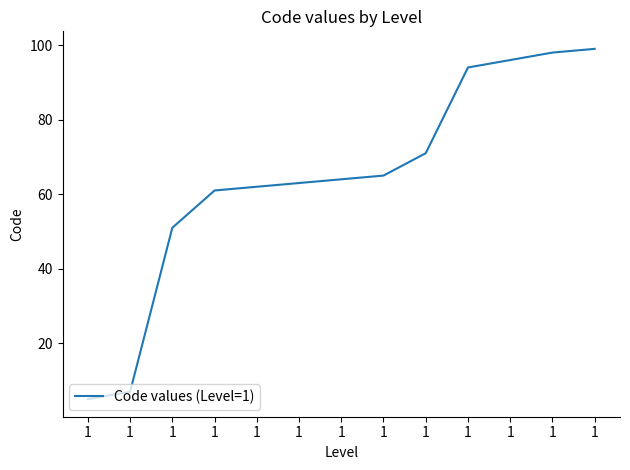

True or false: the data has more than 0 interior local peaks.

False